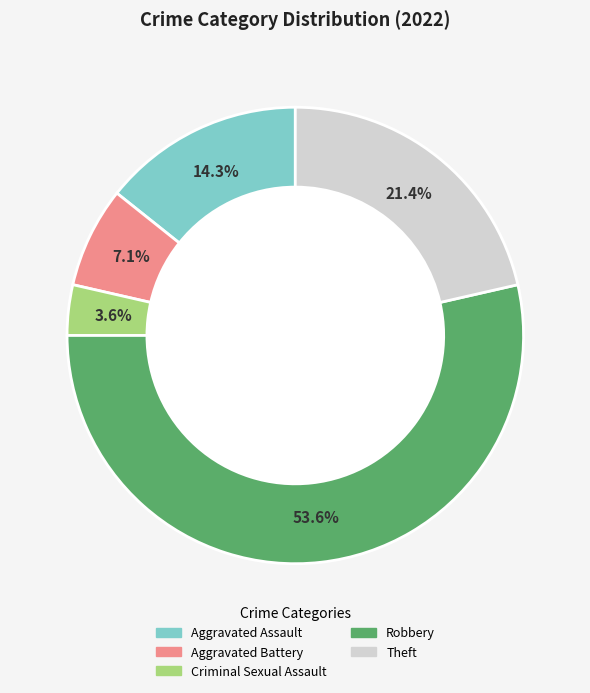

What percentage is the Robbery slice, to the nearest percent?

54%